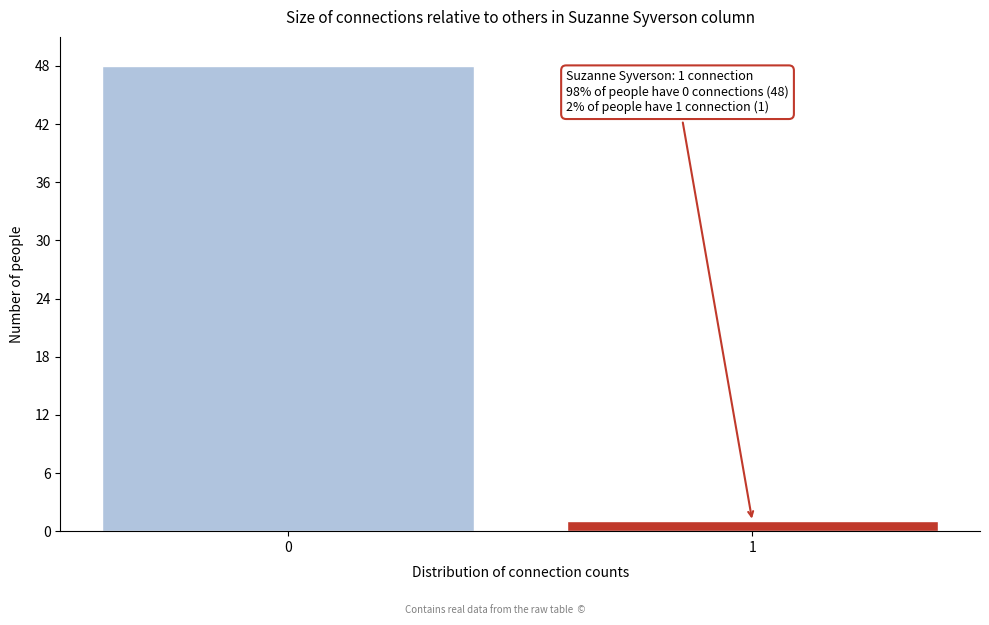

Reading left to right, what are all the values shown in this chart?

48	1